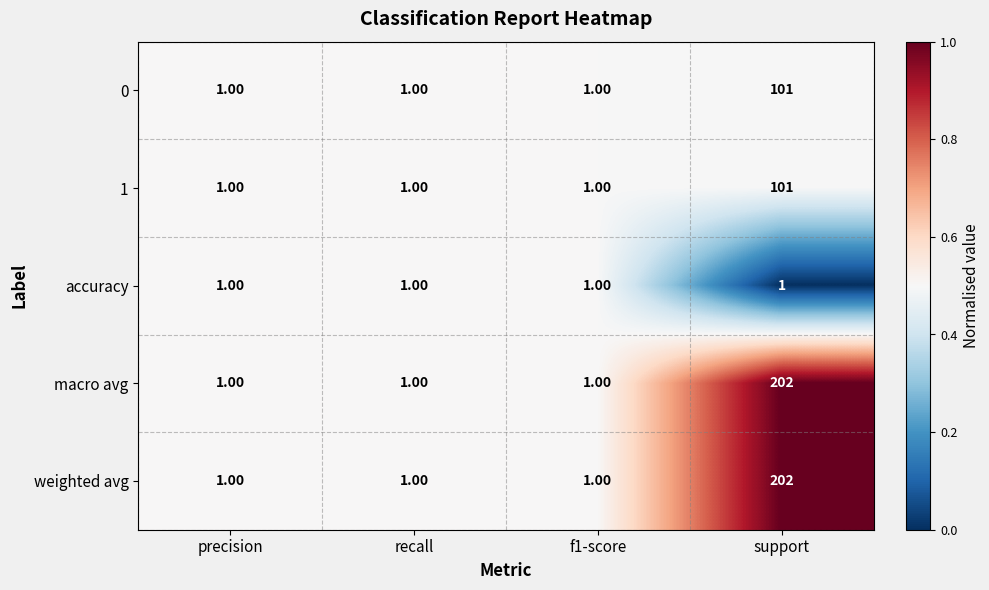

What is the difference between the maximum and minimum values in the 1 series?

100